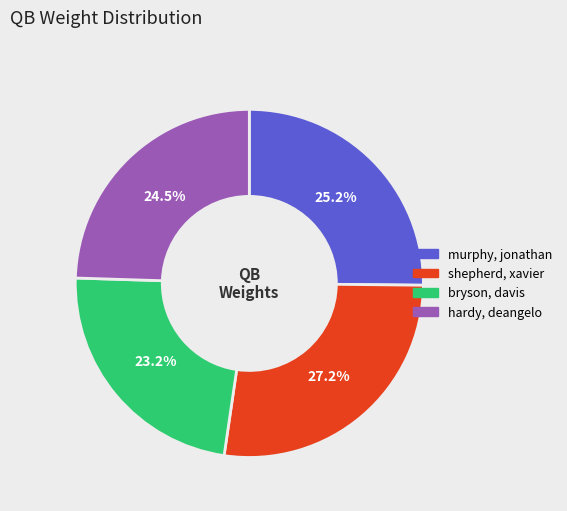

True or false: shepherd, xavier accounts for 18% of the total.

False